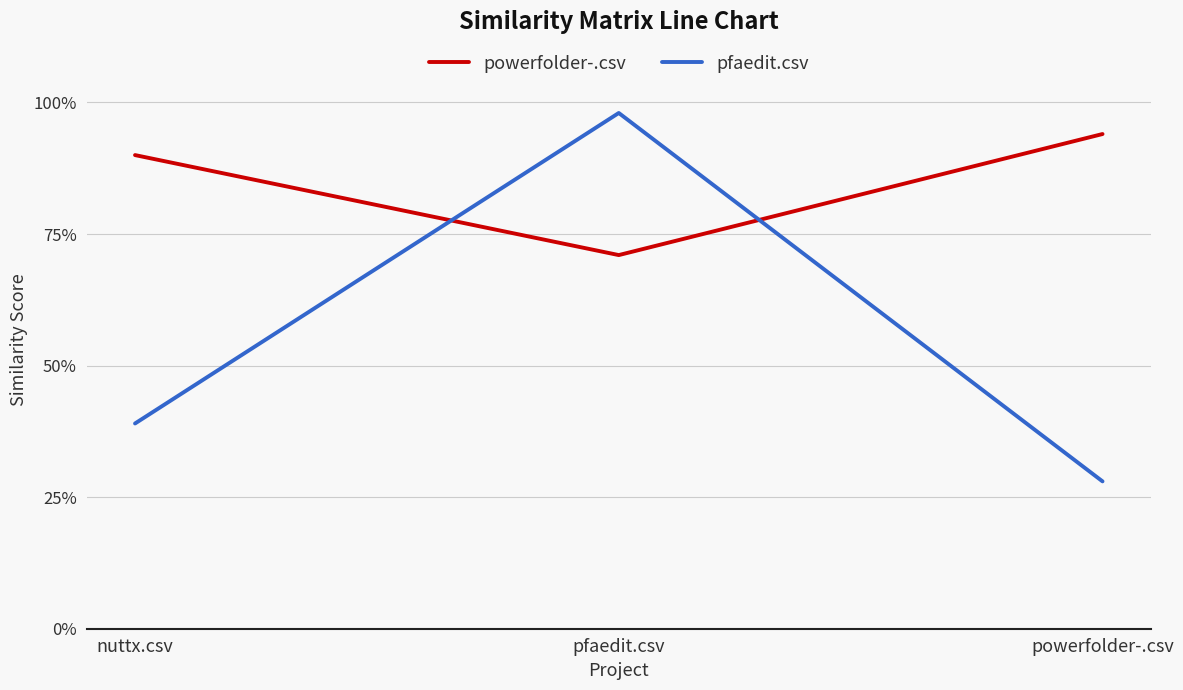

At which label is powerfolder-.csv closest to 0?

pfaedit.csv